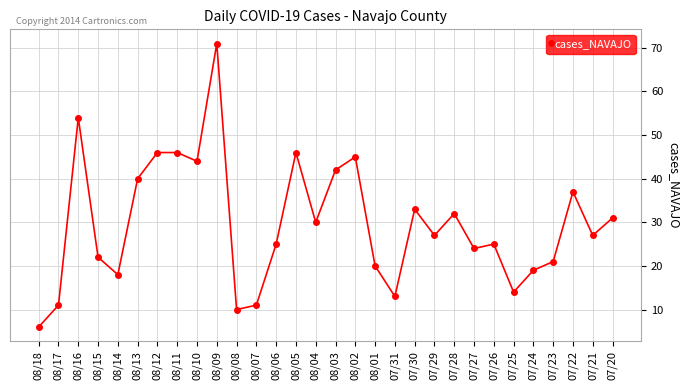

What is the change in value from 08/04 to 07/20?

+1